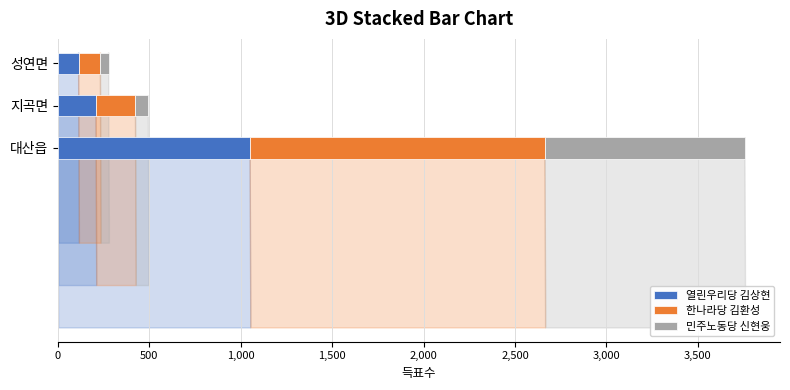

Count the 열린우리당 김상현 values in the range 113 to 1051.

3